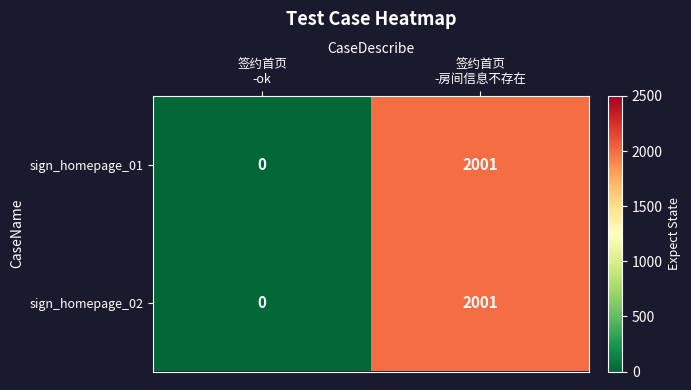

What is the sum of all sign_homepage_01 values?

2001